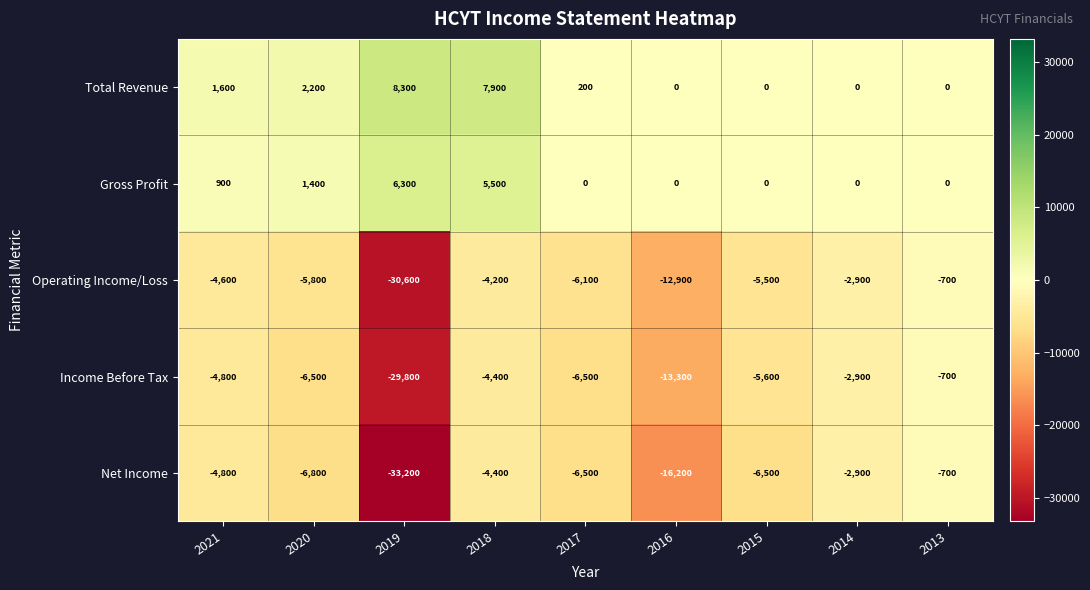

Which category has the lowest value across all series?

2019